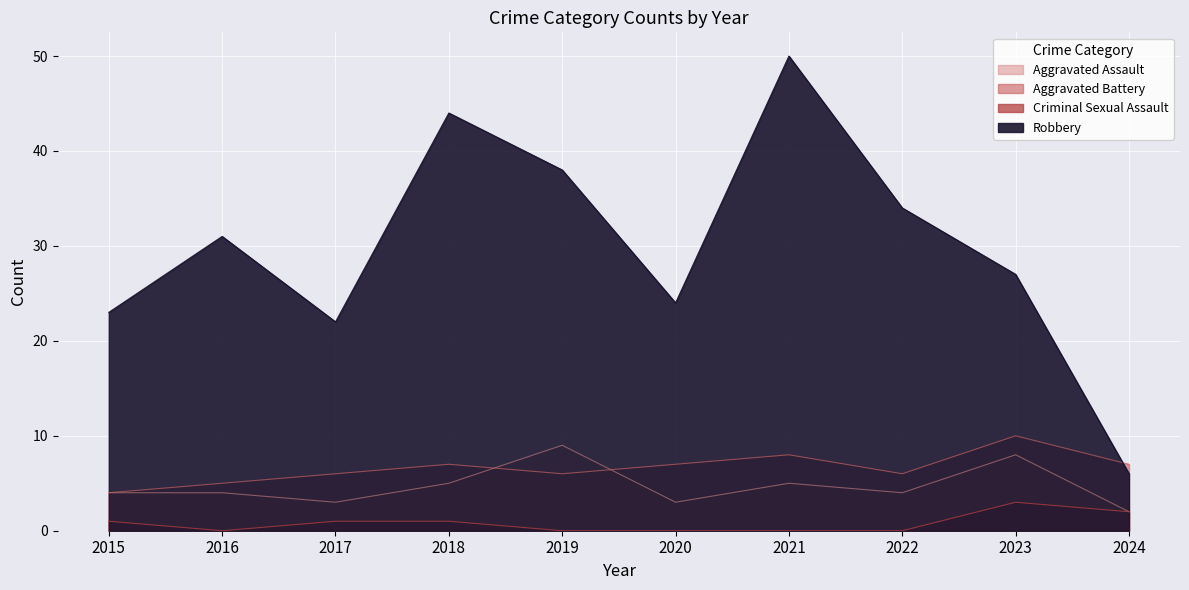

Between 2016 and 2022, which is larger?

2016